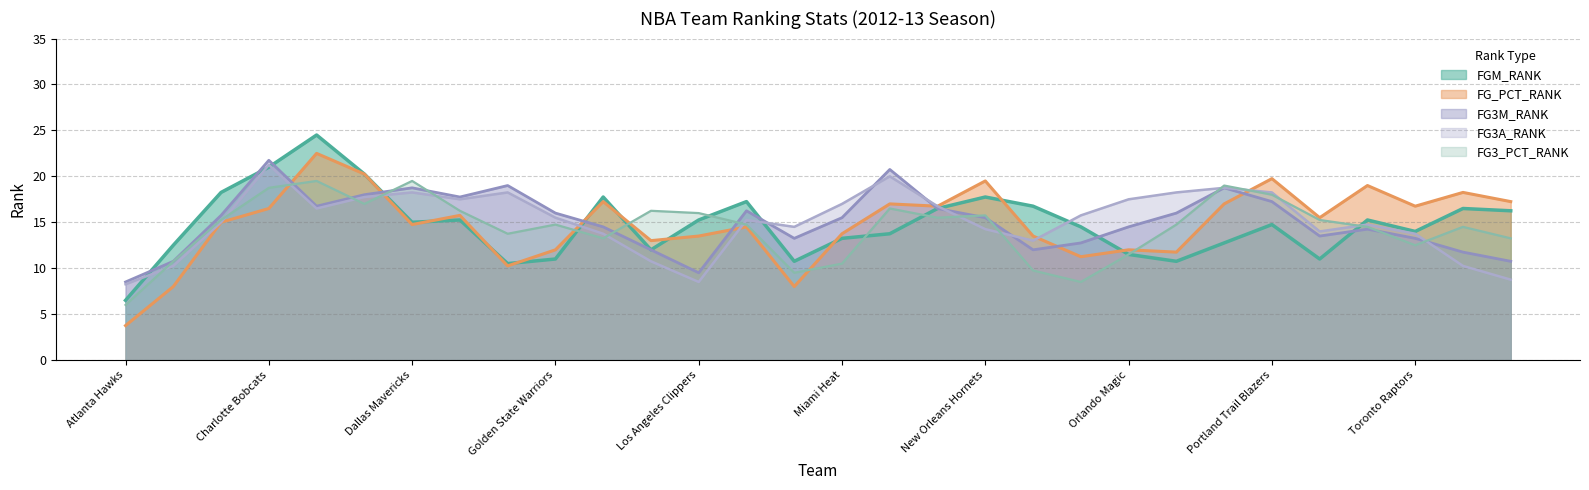

True or false: FG3_PCT_RANK has more than 1 interior local peaks.

True